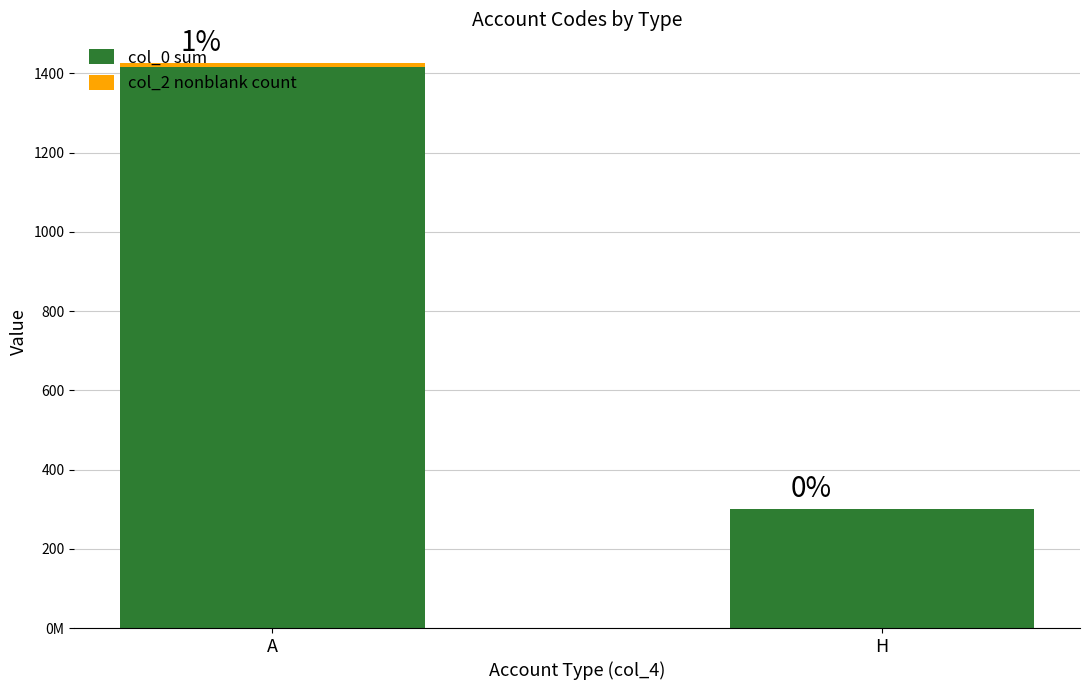

Are the bars horizontal?

No